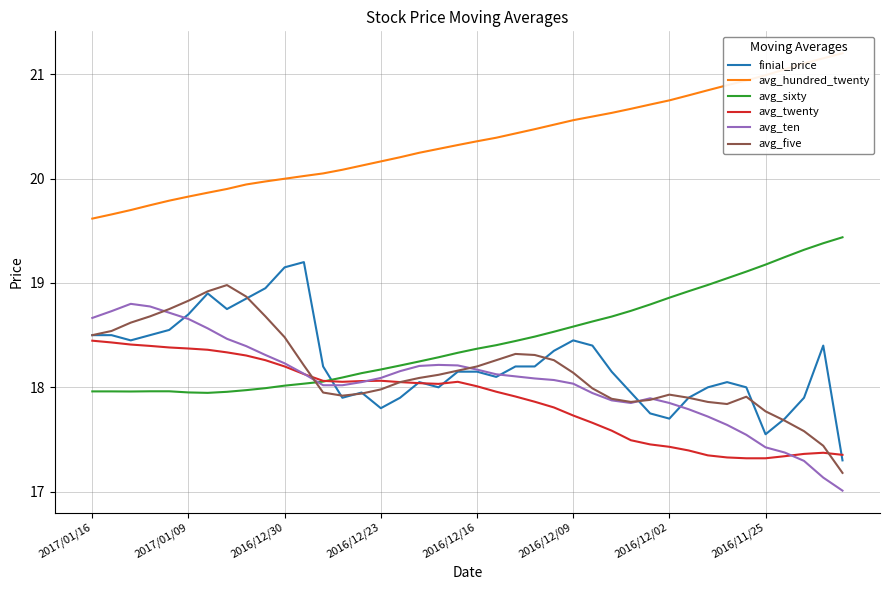

What is the value of the avg_hundred_twenty point at the 12th from the left?

20.0